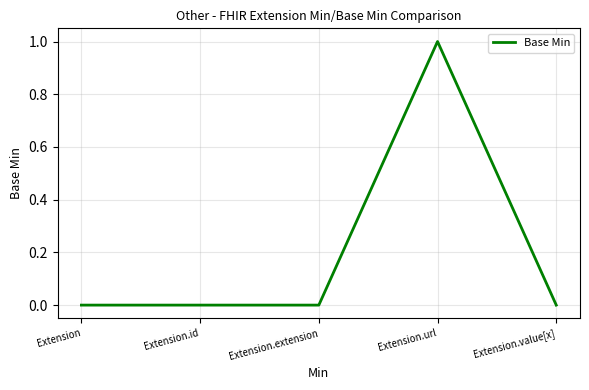

How many lines are shown in the chart?

1